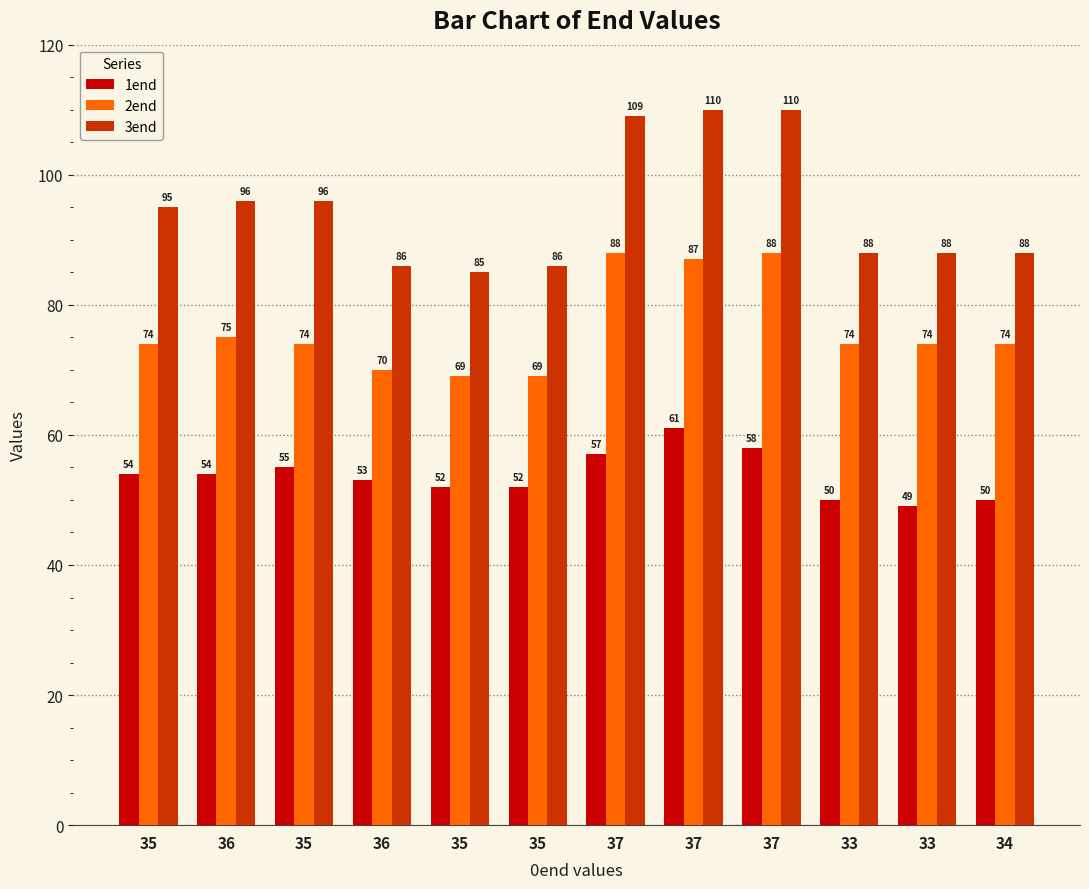

The value of 1end at 36 is 74. True or false?

False